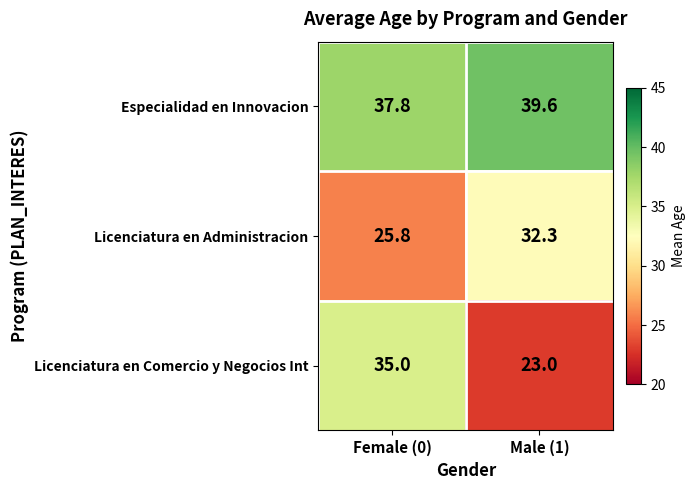

Reading left to right, extract all data points from this chart.

Especialidad en Innovacion: 37.8	39.6
Licenciatura en Administracion: 25.8	32.3
Licenciatura en Comercio y Negocios Int: 35.0	23.0